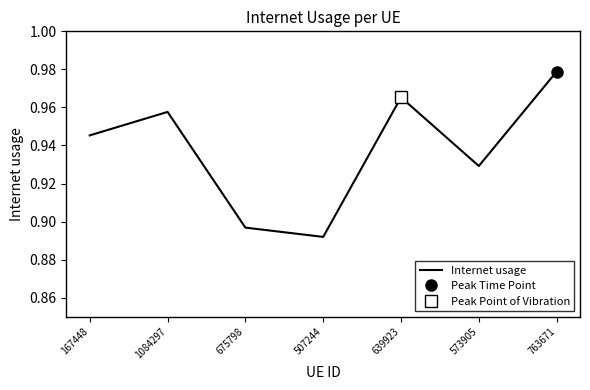

What is the label of the 1st point from the left?

167448